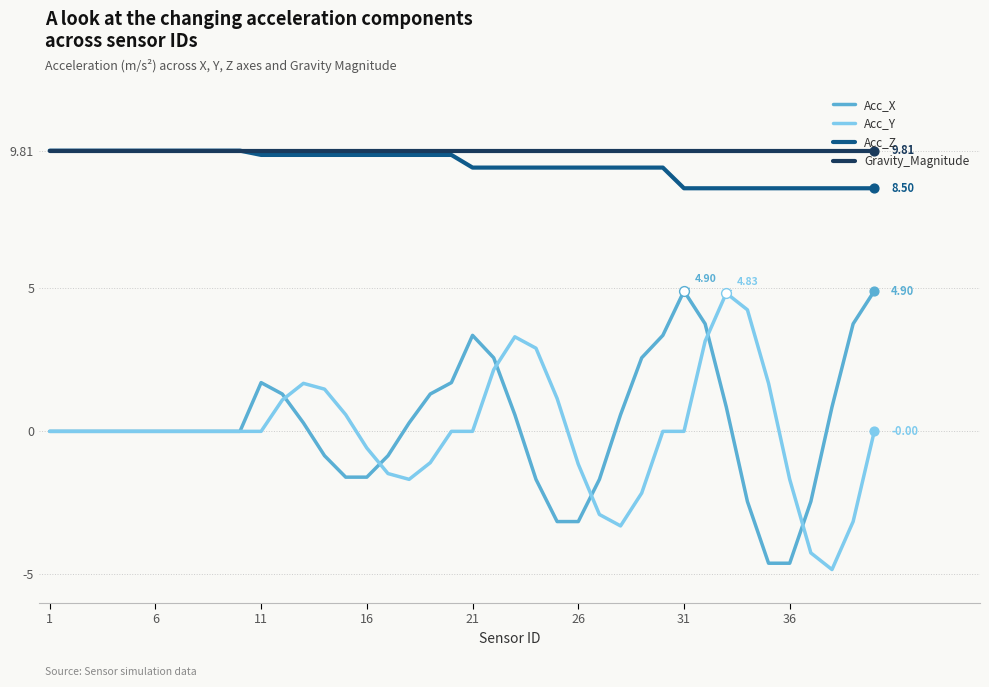

True or false: Acc_Z and Acc_Y cross at least once.

False